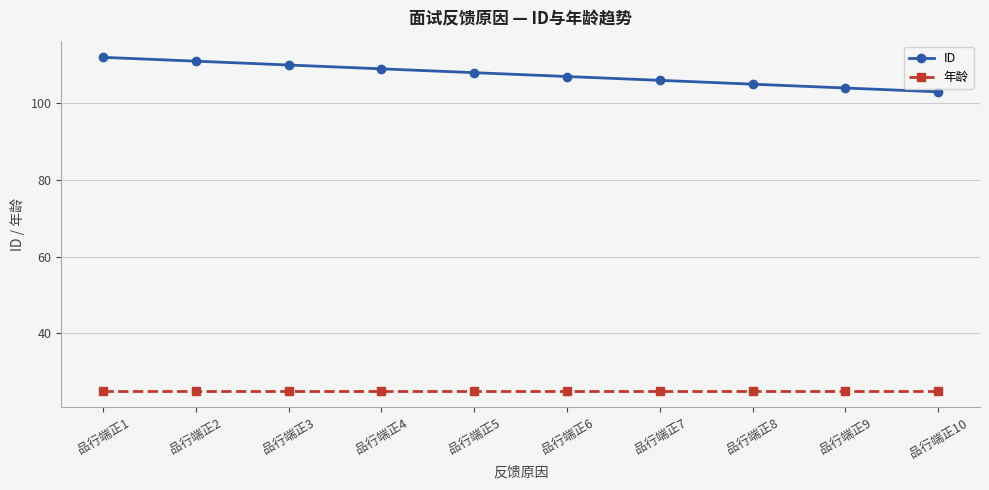

What is the minimum value shown in the chart?

25